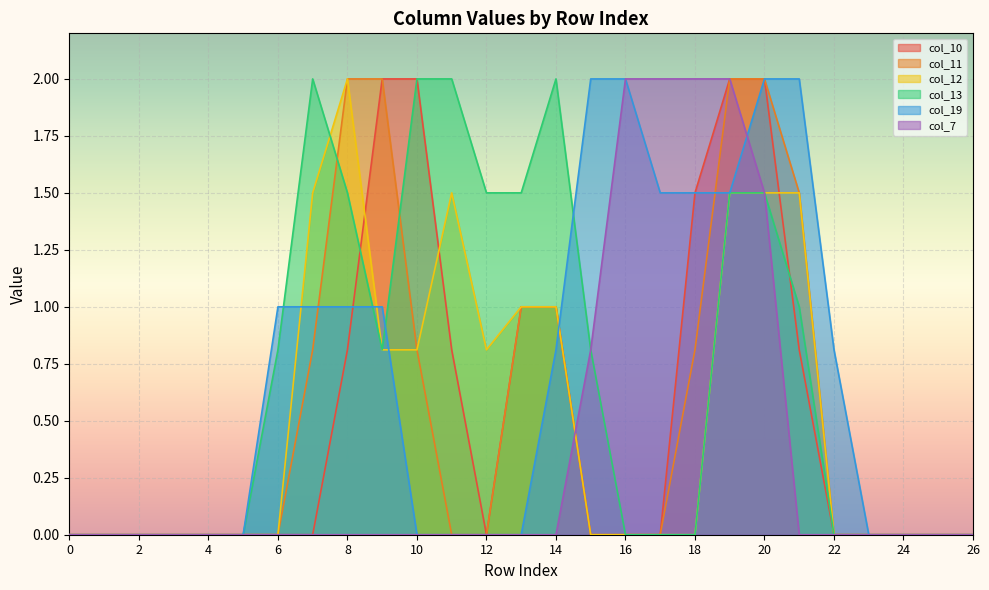

What are all the series names shown in the legend?

col_10, col_11, col_12, col_13, col_19, col_7